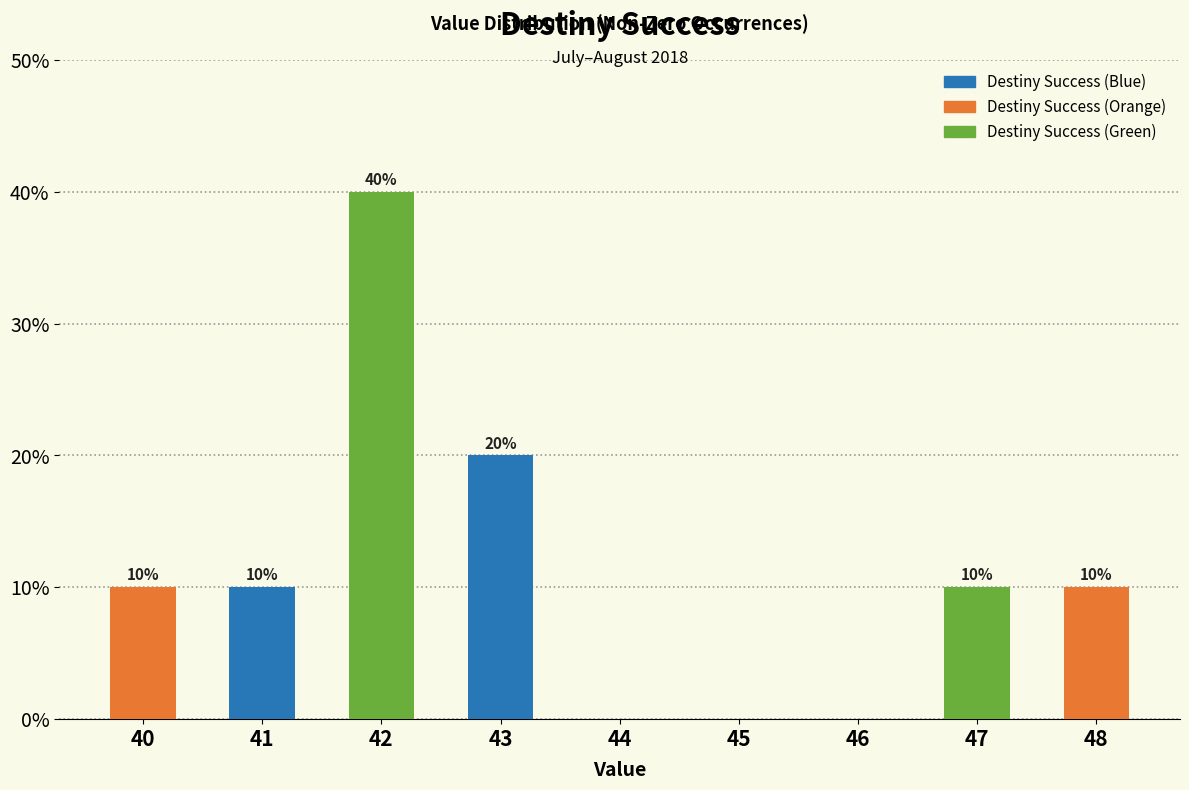

How many positive values are there?

6